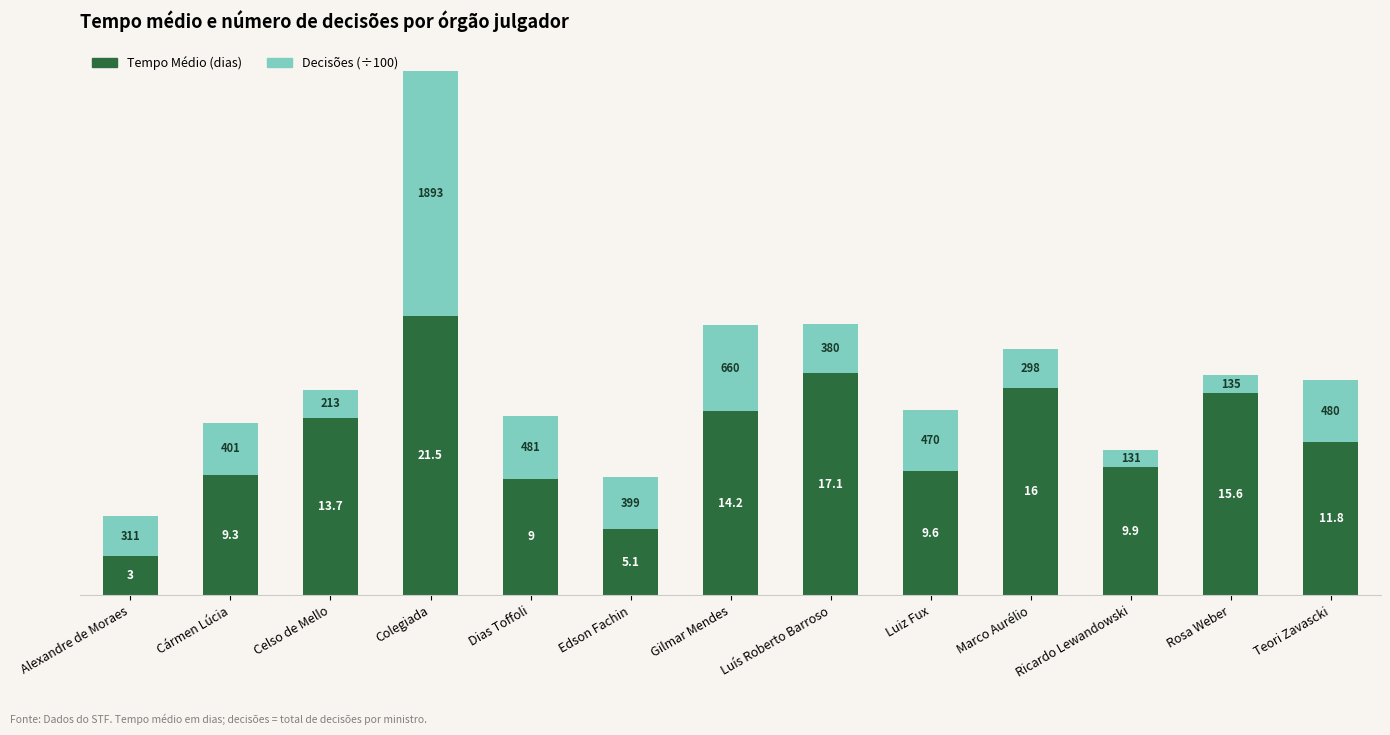

Is it true that Tempo Médio (dias) equals 1.4 at Edson Fachin?

False